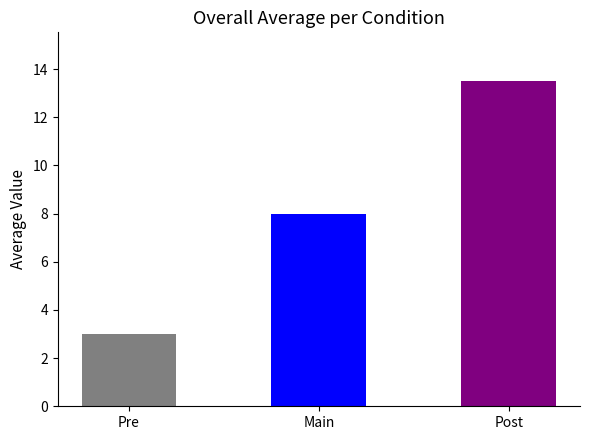

How many bars are there in total?

3